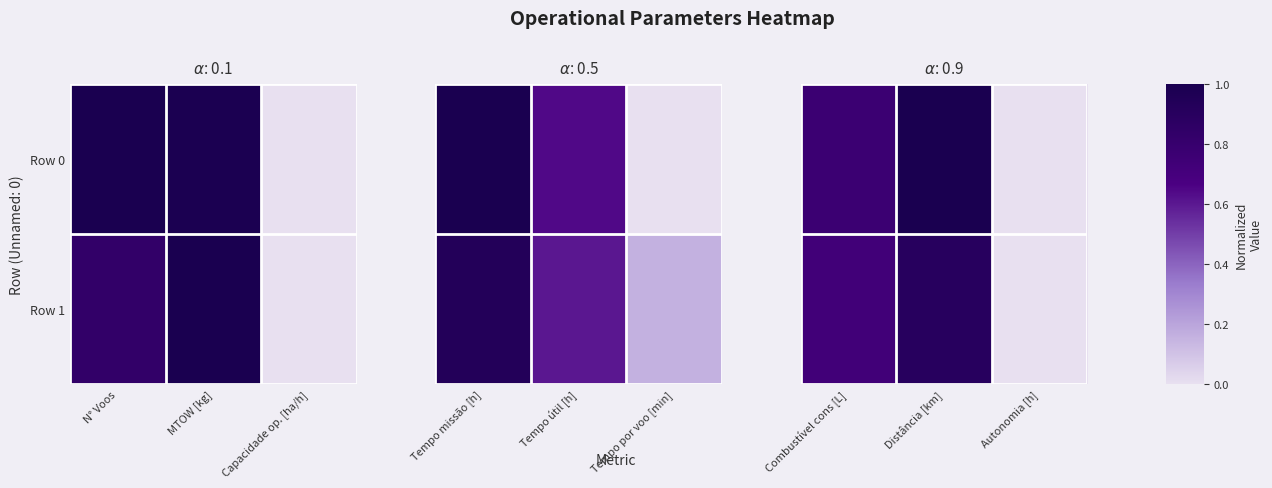

Count the Row 0 values in the range 0 to 1.

3